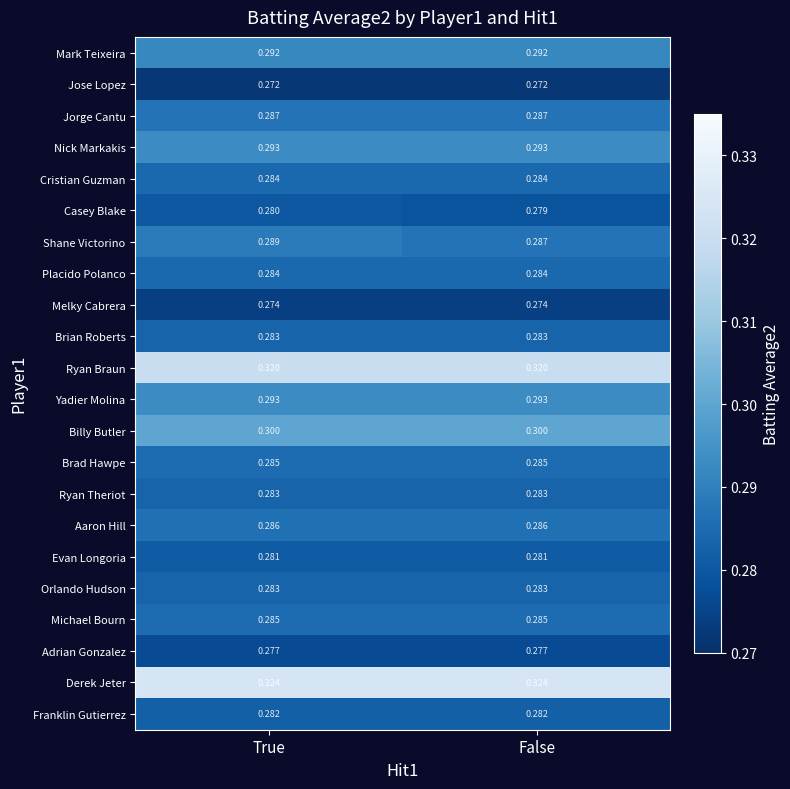

Which series changed the most between True and False?

Shane Victorino